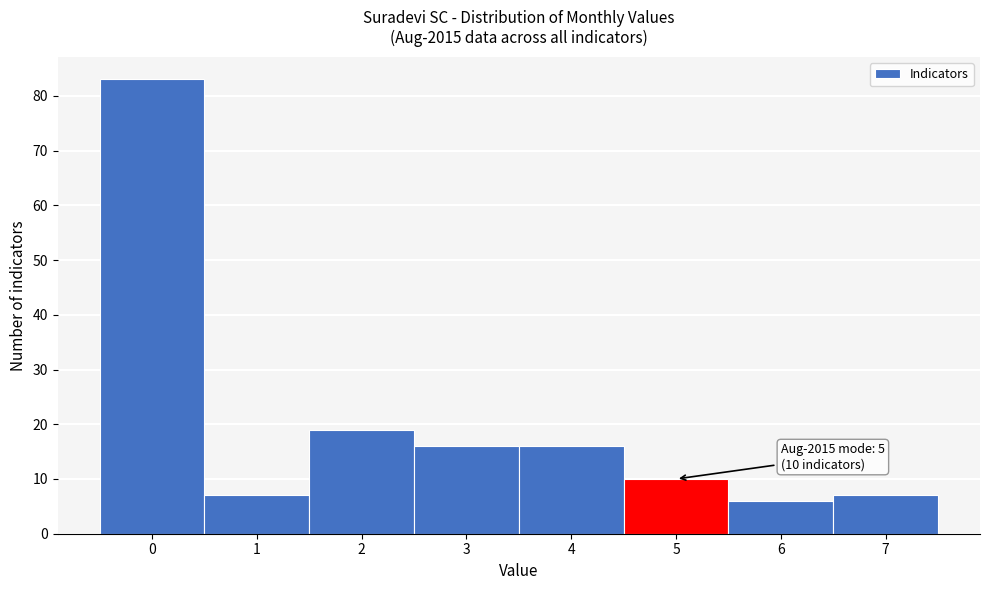

Reading right to left, extract all data points from this chart.

7	6	10	16	16	19	7	83